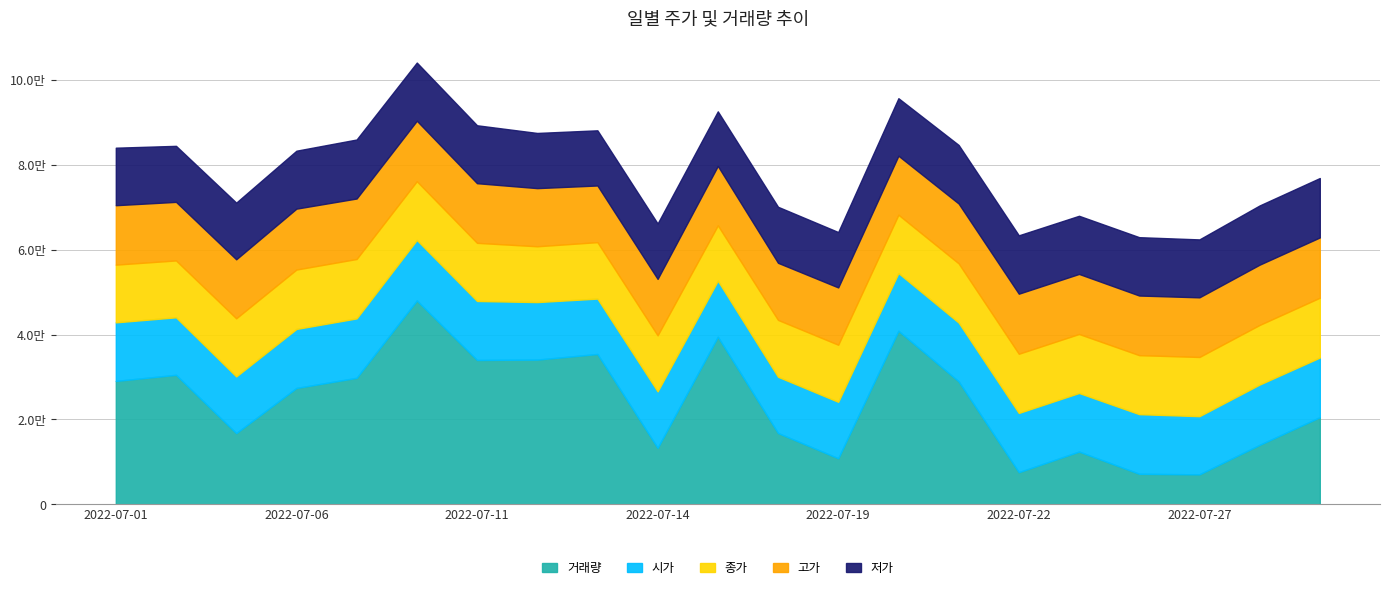

True or false: 저가 has a value of 13650 at 2022-07-06.

True